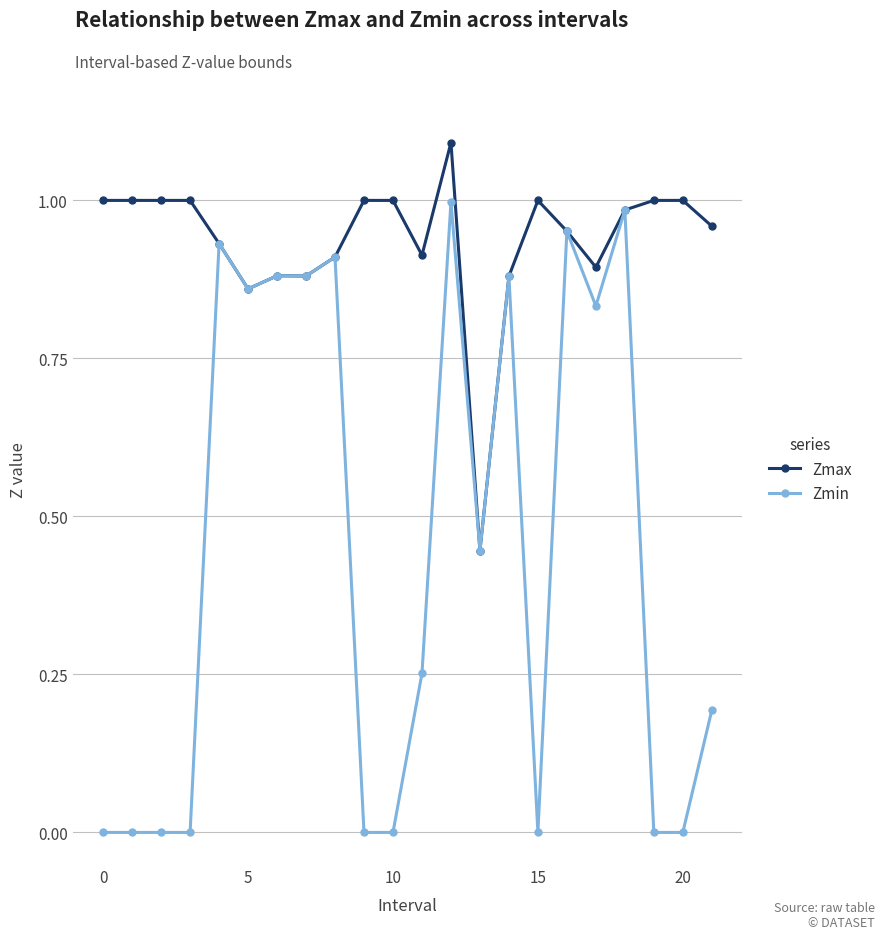

Rank the series by their average value, from lowest to highest.

Zmin, Zmax